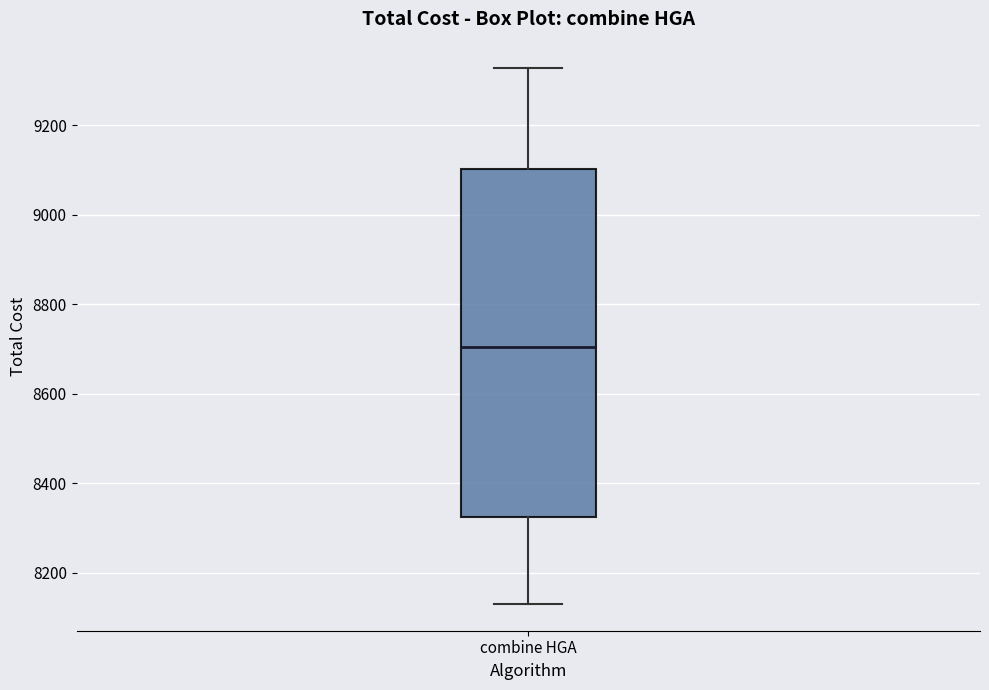

Read this box plot against the y-axis: the position of the median line, the range covered by the box, and the ends of both whiskers. The values are not printed on the chart, so give them approximately, as read against the axis.

median 8700, box 8320 to 9100, whiskers 8140 to 9320